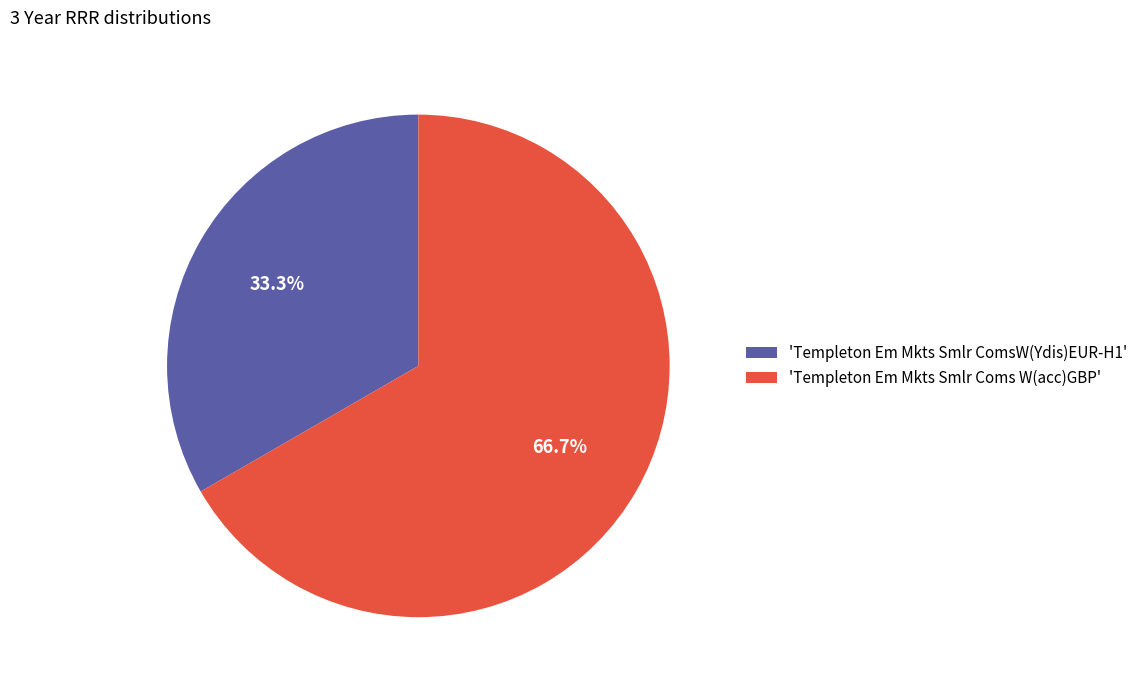

Do 'Templeton Em Mkts Smlr Coms W(acc)GBP' and 'Templeton Em Mkts Smlr ComsW(Ydis)EUR-H1' together represent more than half of the pie?

Yes